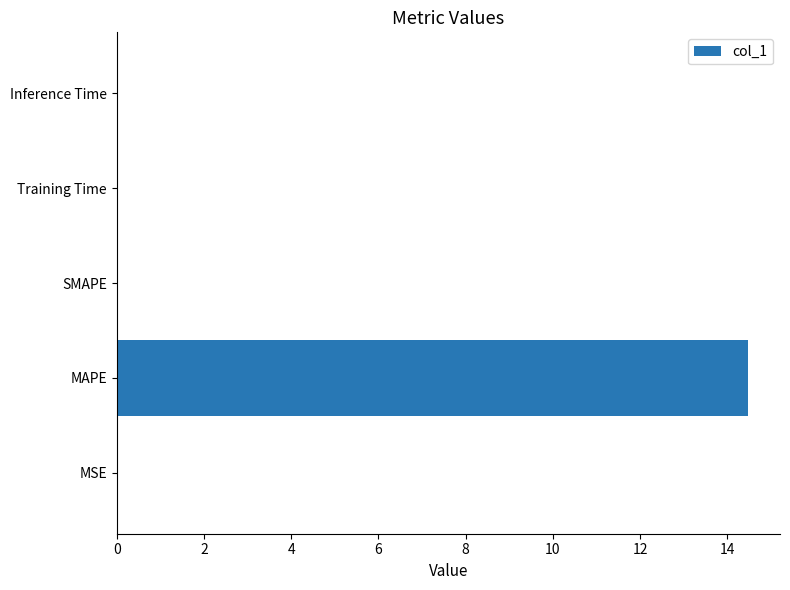

What is the sum of all values?

14.5